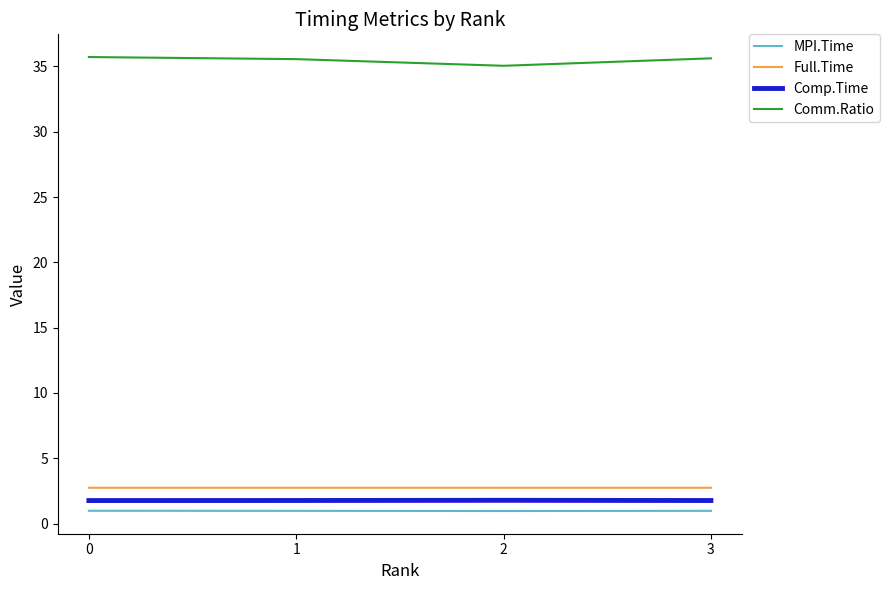

Which series has the largest total across all categories?

Comm.Ratio